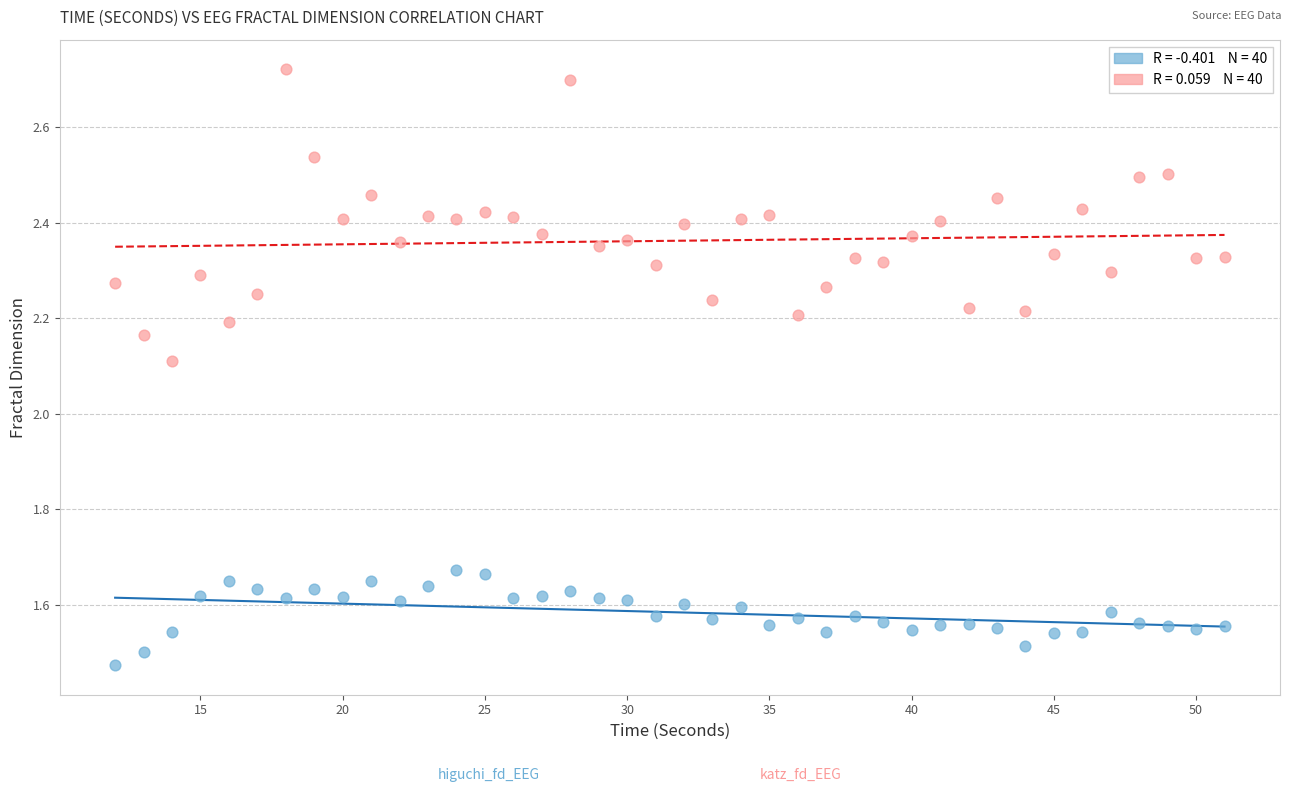

Across all series, what Y value is closest to 2?

2.1